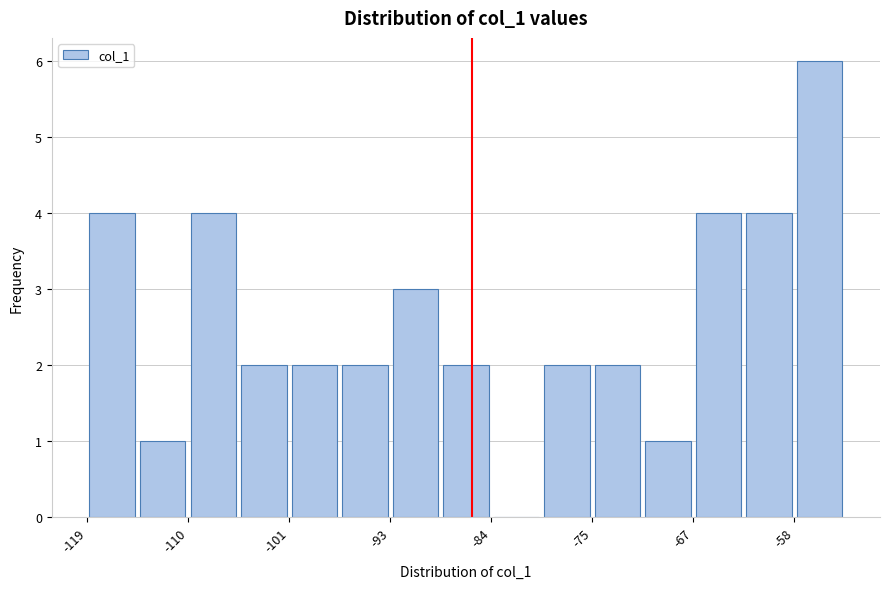

Over which range of the x-axis is the bar tallest?

-58 to -54